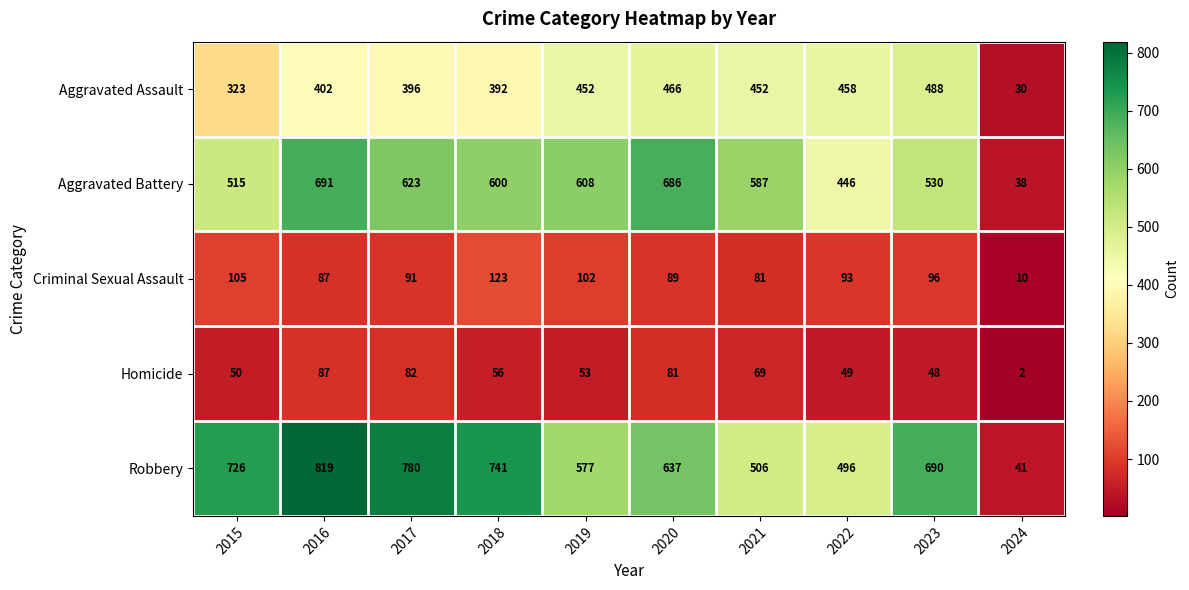

What is the maximum value shown in the chart?

819